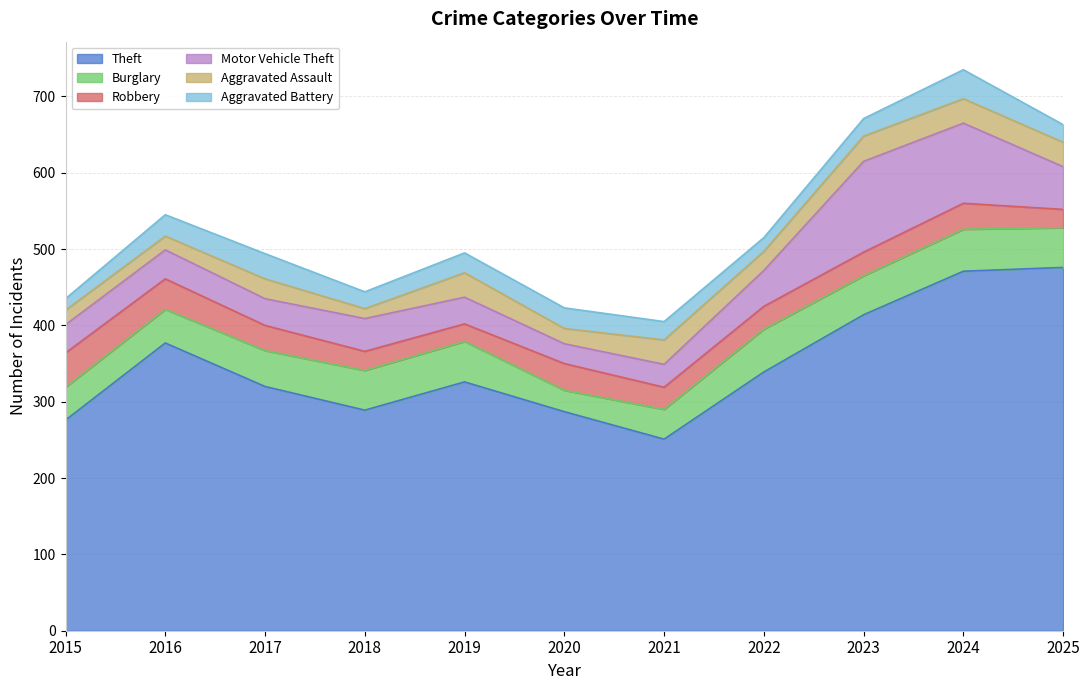

At which label does Aggravated Battery first exceed 24?

2016